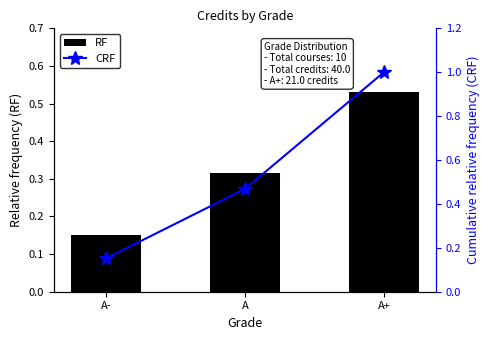

What is the difference between the maximum and minimum values in the CRF series?

0.8